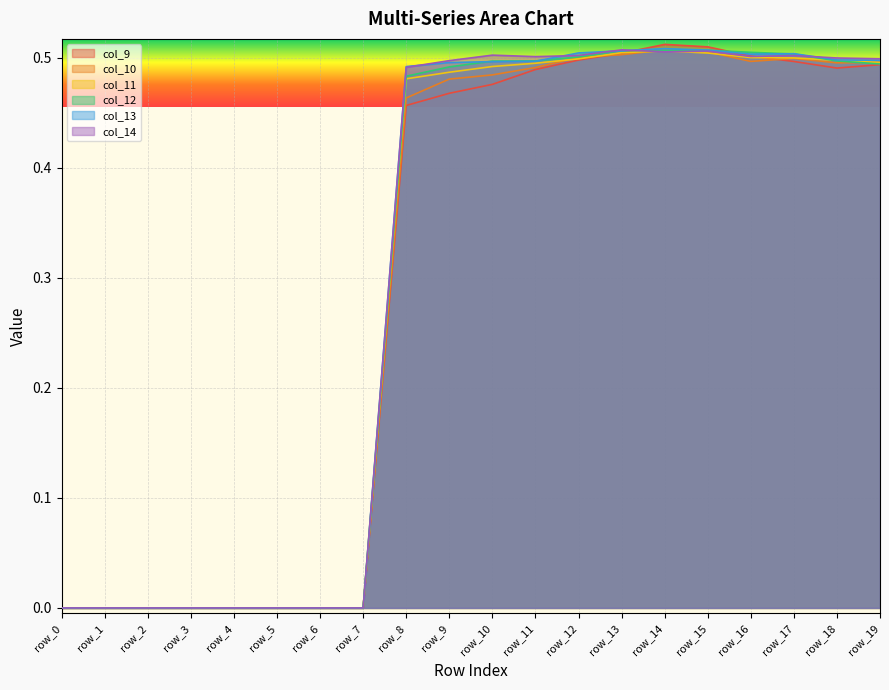

How many categories are shown in the chart?

20